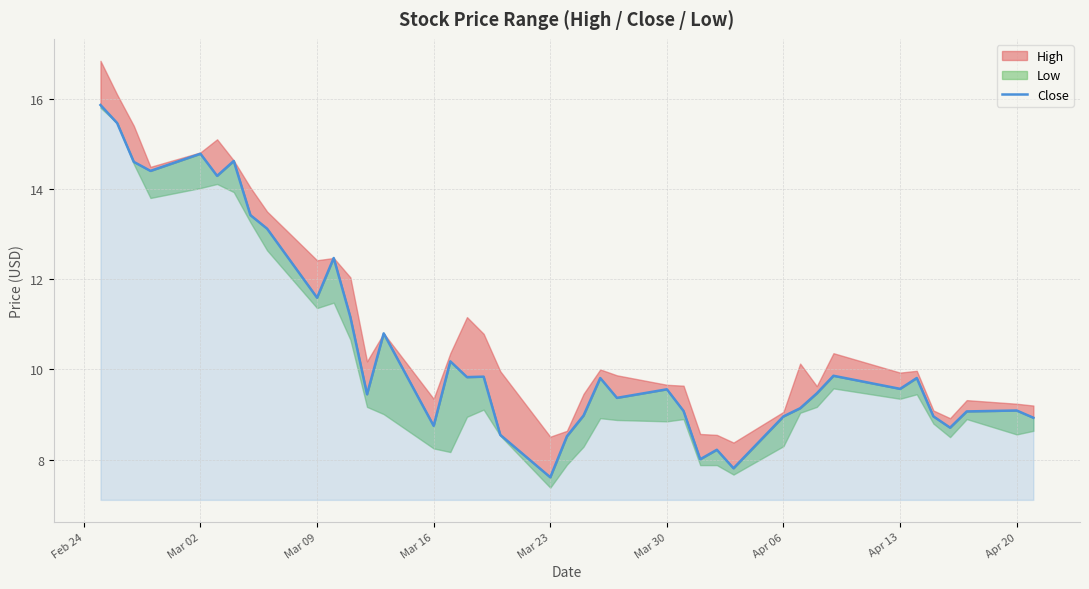

How many points are higher than both their immediate neighbors (excluding endpoints)?

12